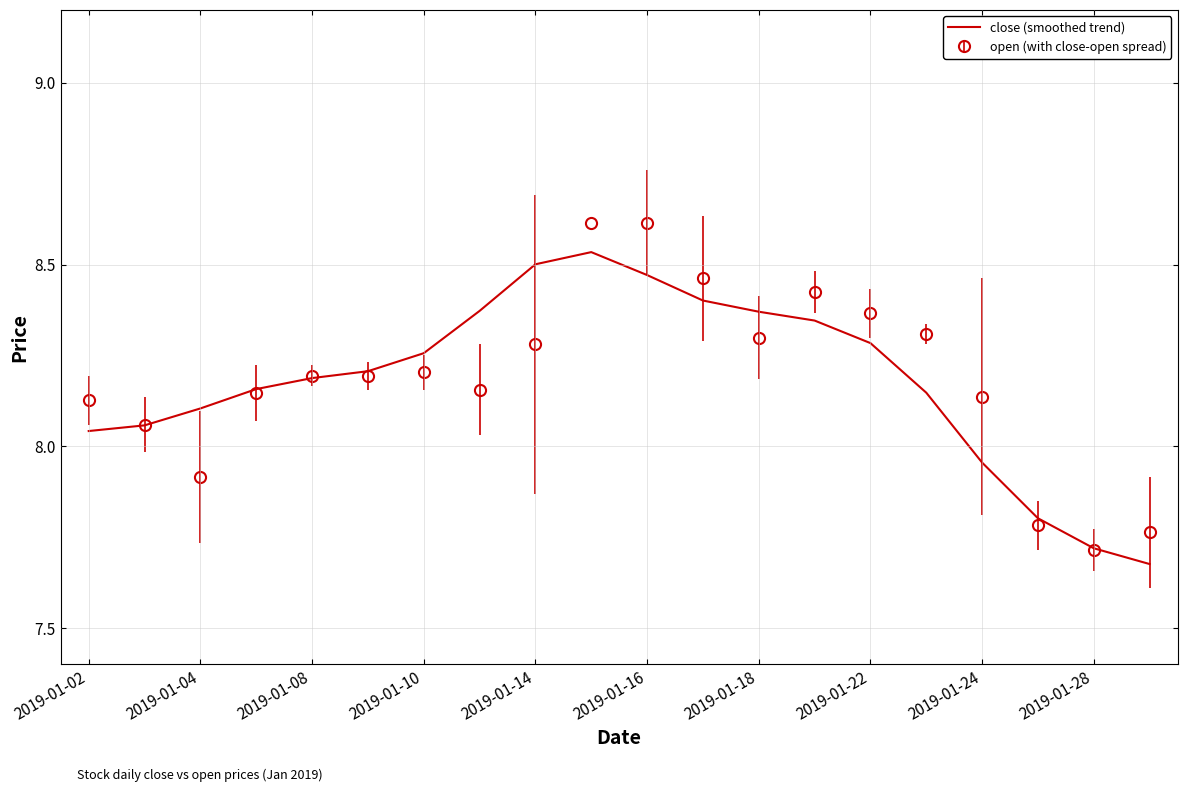

Rank the series by their maximum value, from highest to lowest.

open (with close-open spread), close (smoothed trend)